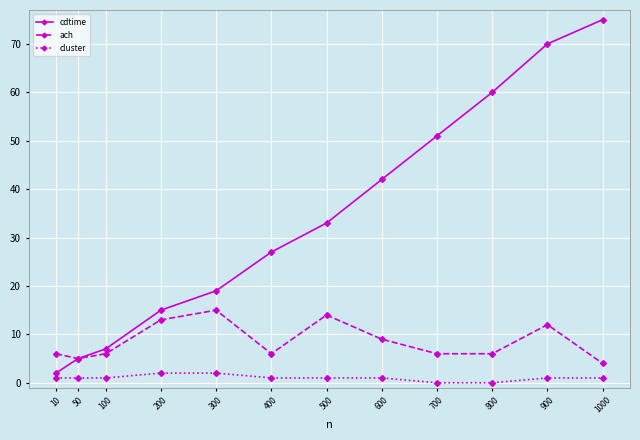

At how many categories does at least one series exceed 34?

5